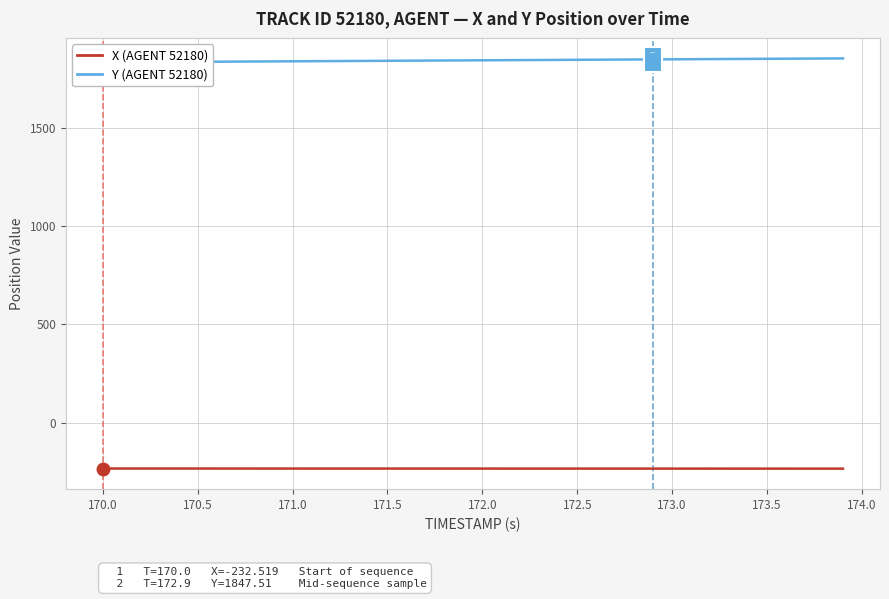

Is the value of X (AGENT 52180) at 25 greater than the value of Y (AGENT 52180) at 170.0?

No